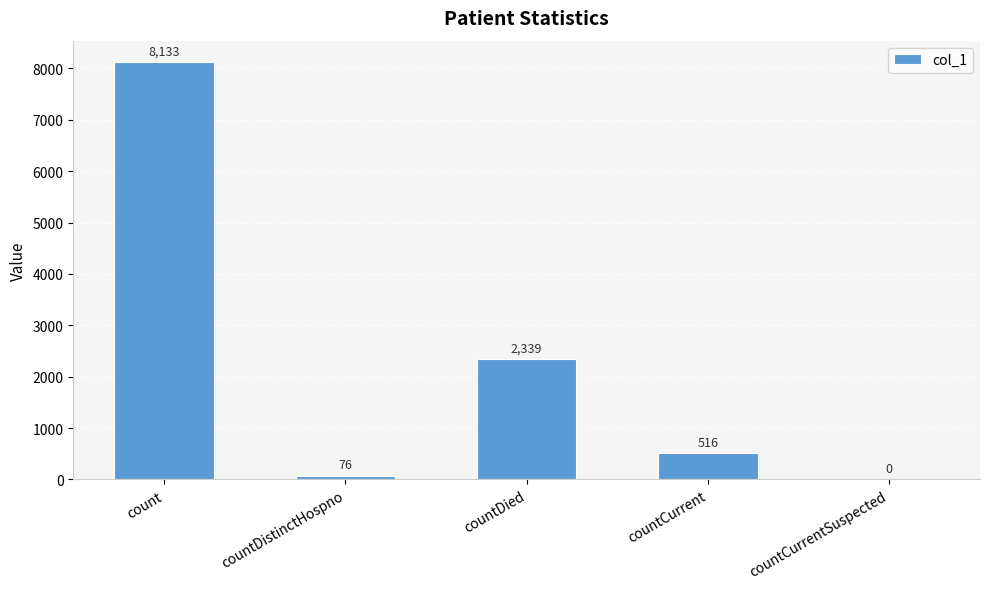

Reading left to right, extract all data points from this chart.

8133	76	2339	516	0